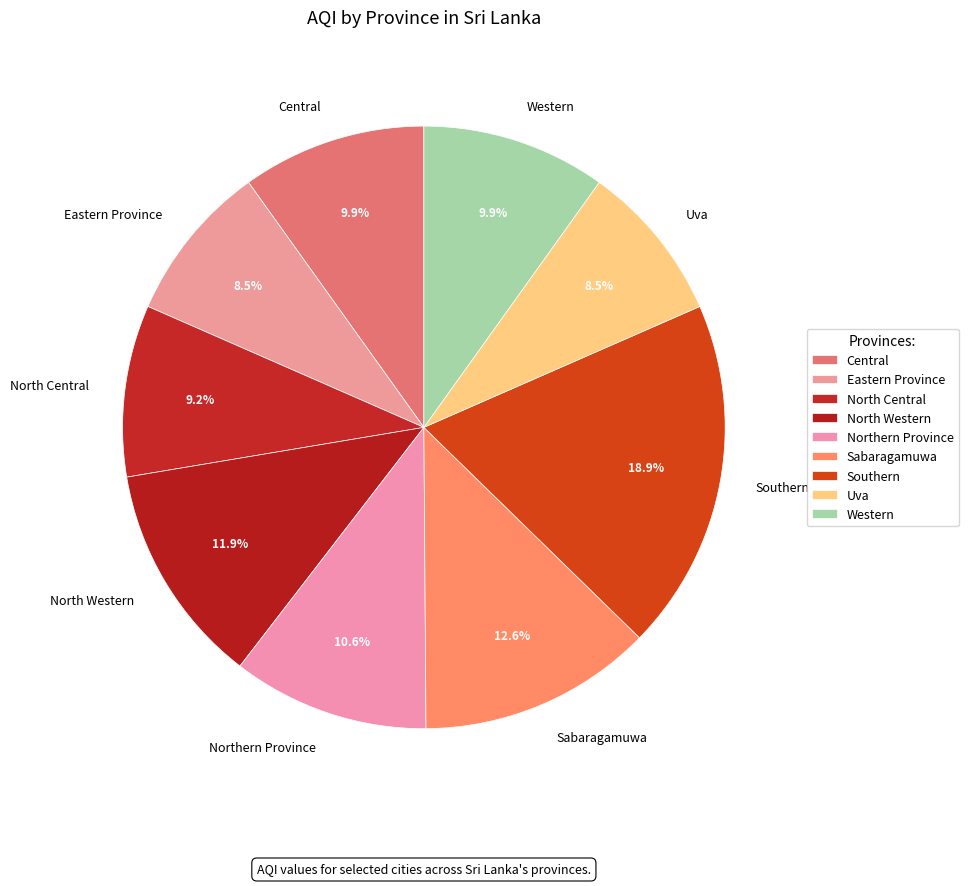

Combined, do Western and Uva account for over 50%?

No